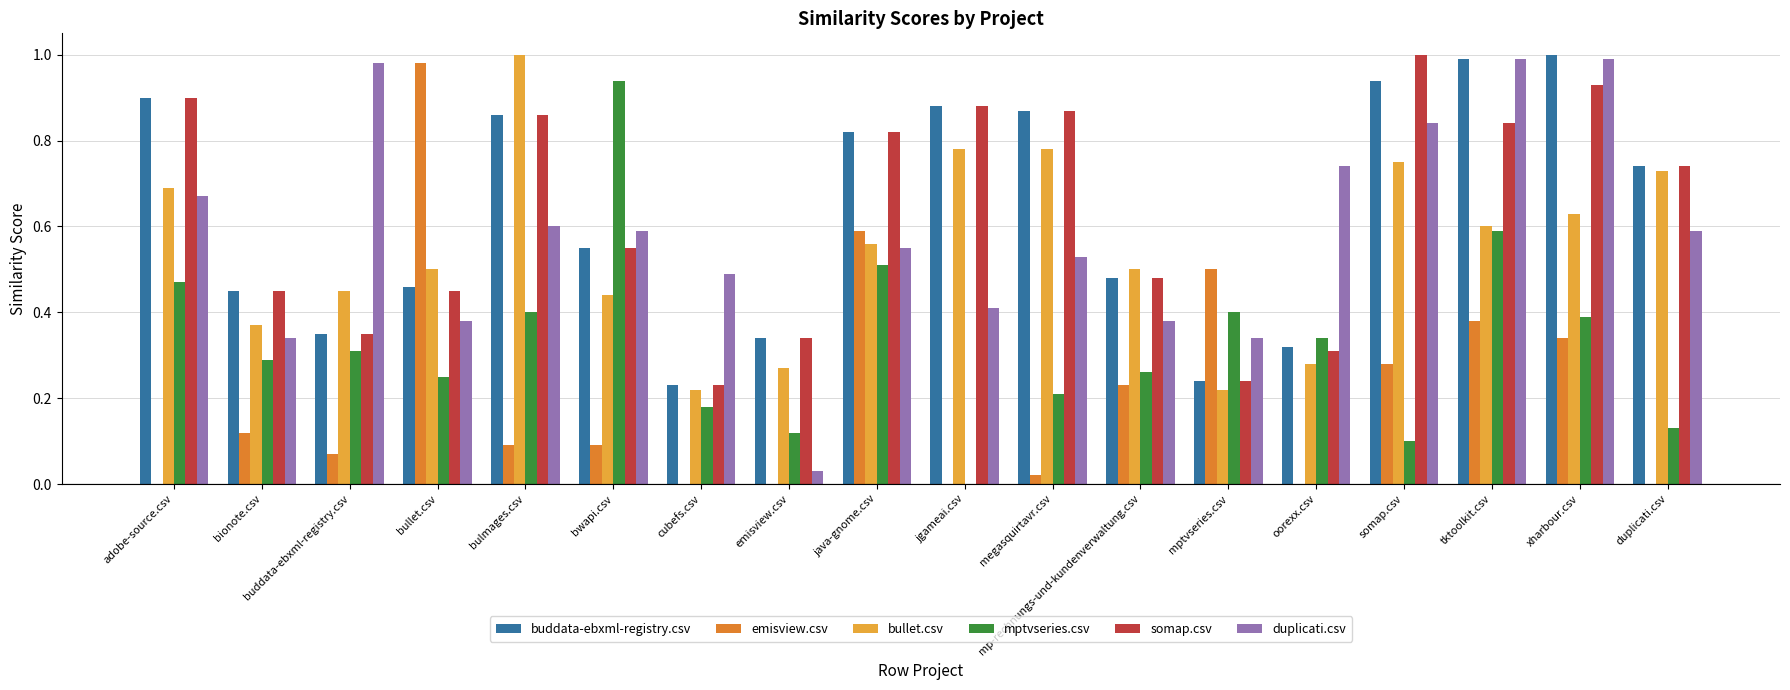

Is the value of duplicati.csv at xharbour.csv greater than the value of mptvseries.csv at bullet.csv?

Yes